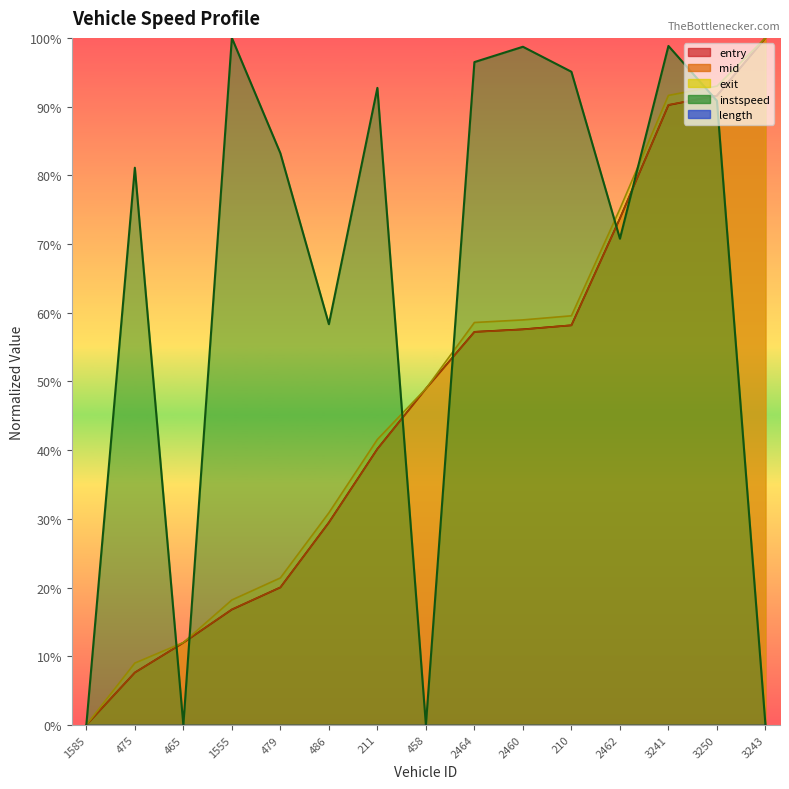

Between 465 and 458, which series saw the biggest shift?

entry